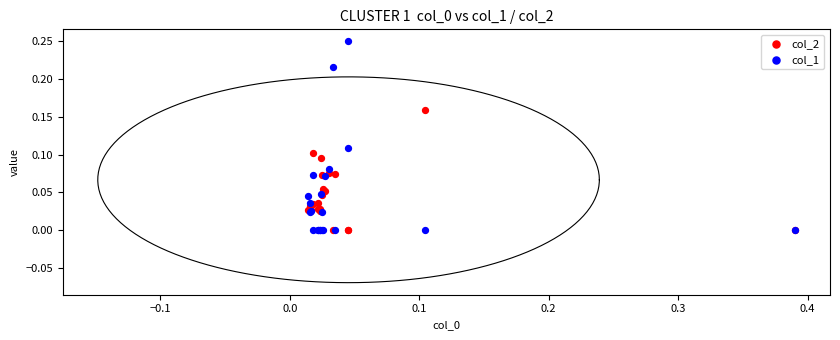

Which series contains the highest Y value?

col_1